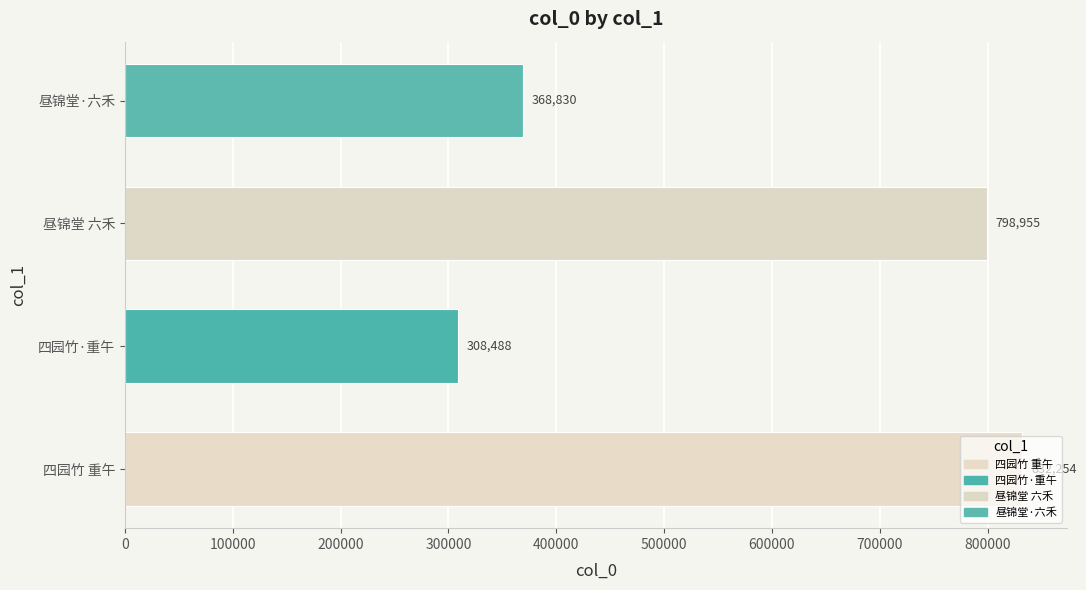

True or false: the data shows 439066 at 四园竹·重午.

False